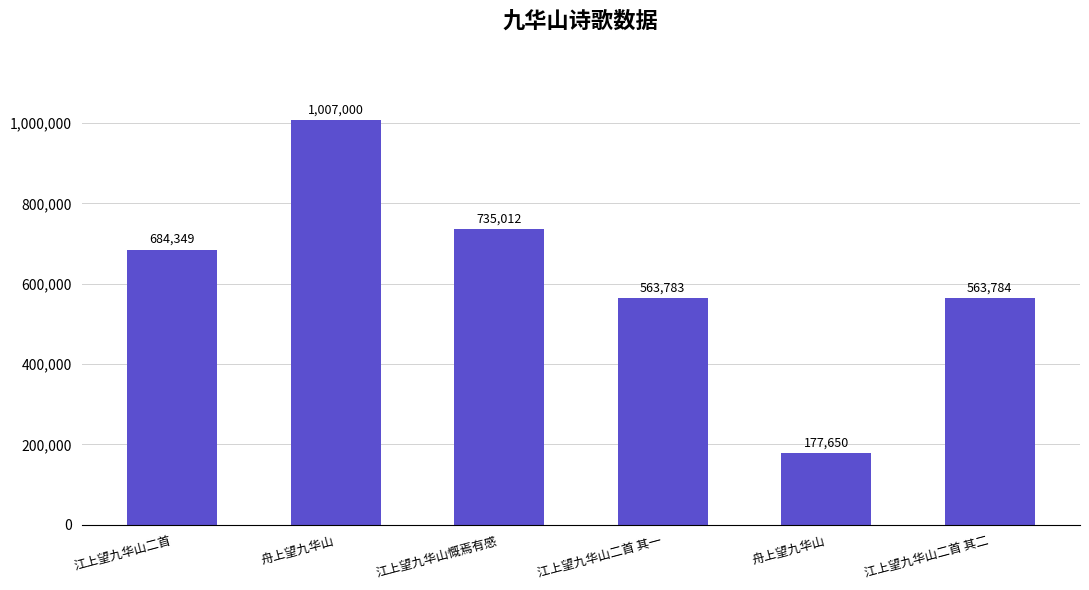

What is the label of the 1st bar from the right?

江上望九华山二首 其二